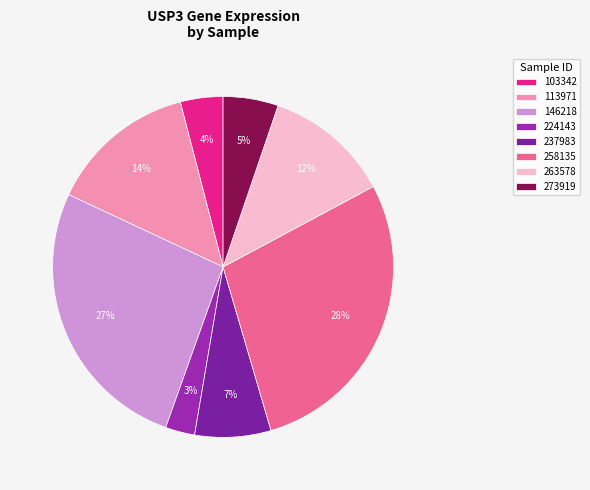

Is 146218 the majority of the pie?

No